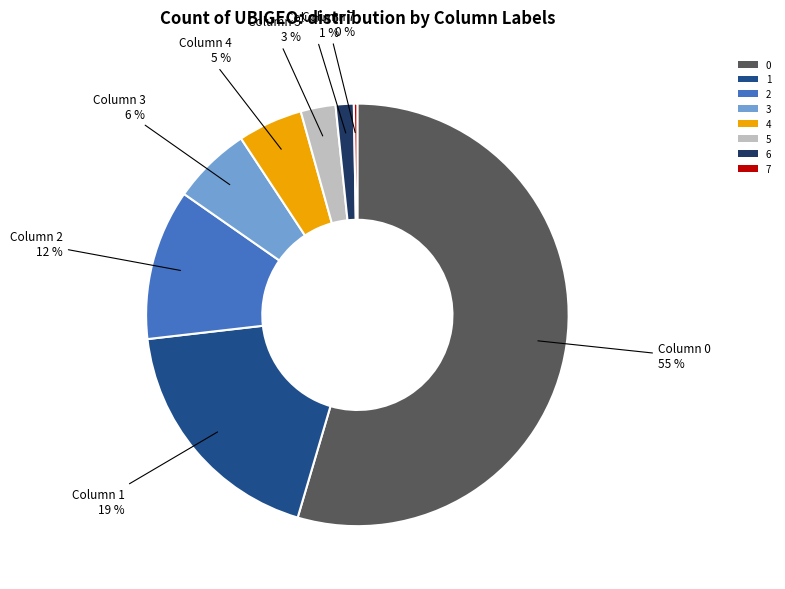

To the nearest percent, what portion does 3 represent?

6%